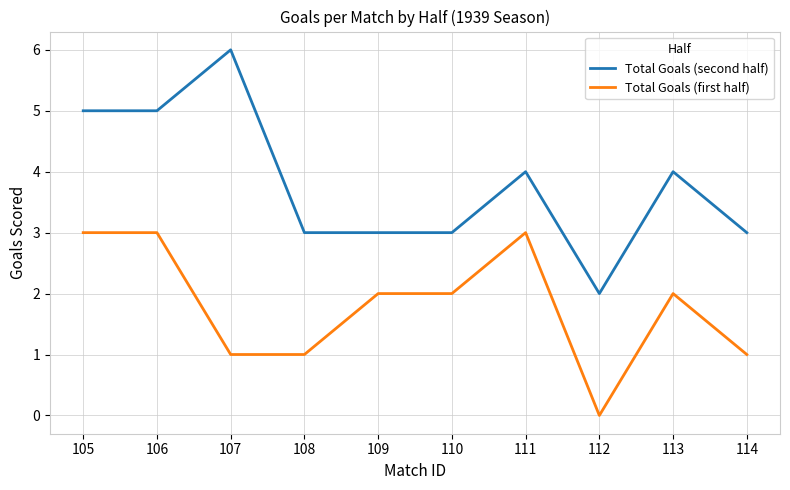

Between 106 and 107, which series saw the biggest shift?

Total Goals (first half)